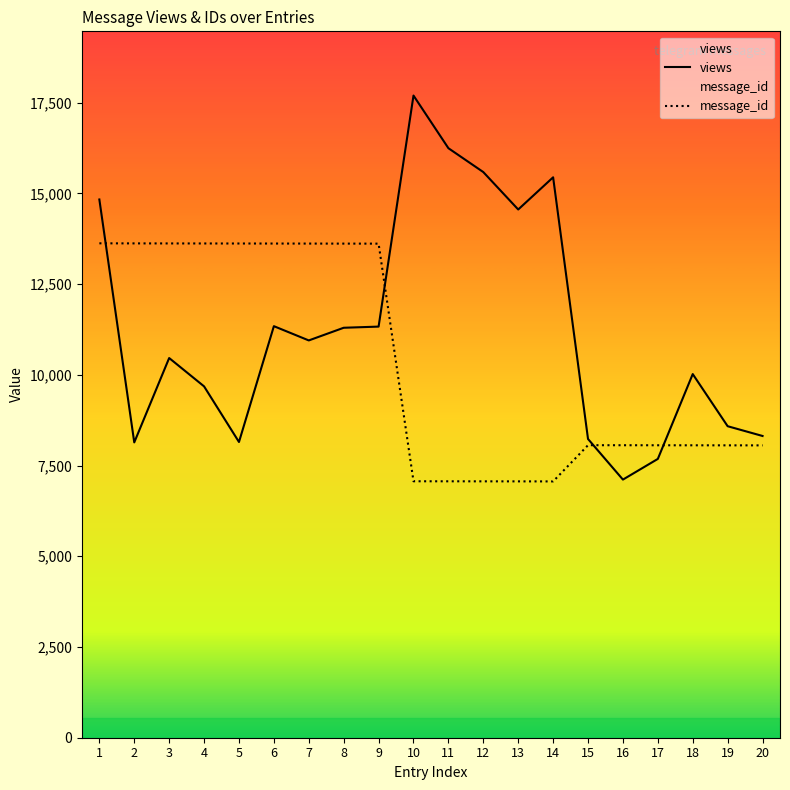

Reading left to right, what are all the values shown in this chart?

views: 1=14832	2=8138	3=10463	4=9682	5=8149	6=11341	7=10948	8=11297	9=11329	10=17696	11=16245	12=15587	13=14556	14=15443	15=8232	16=7113	17=7683	18=10021	19=8584	20=8315
message_id: 1=13624	2=13622	3=13621	4=13620	5=13619	6=13618	7=13617	8=13616	9=13615	10=7067	11=7066	12=7065	13=7064	14=7063	15=8061	16=8060	17=8059	18=8058	19=8057	20=8056